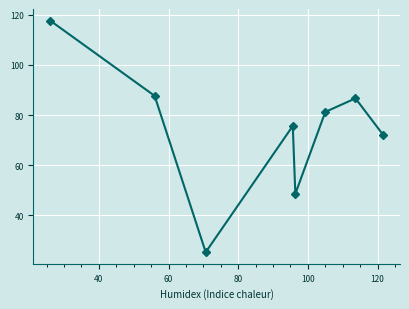

What is the minimum value shown in the chart?

25.3